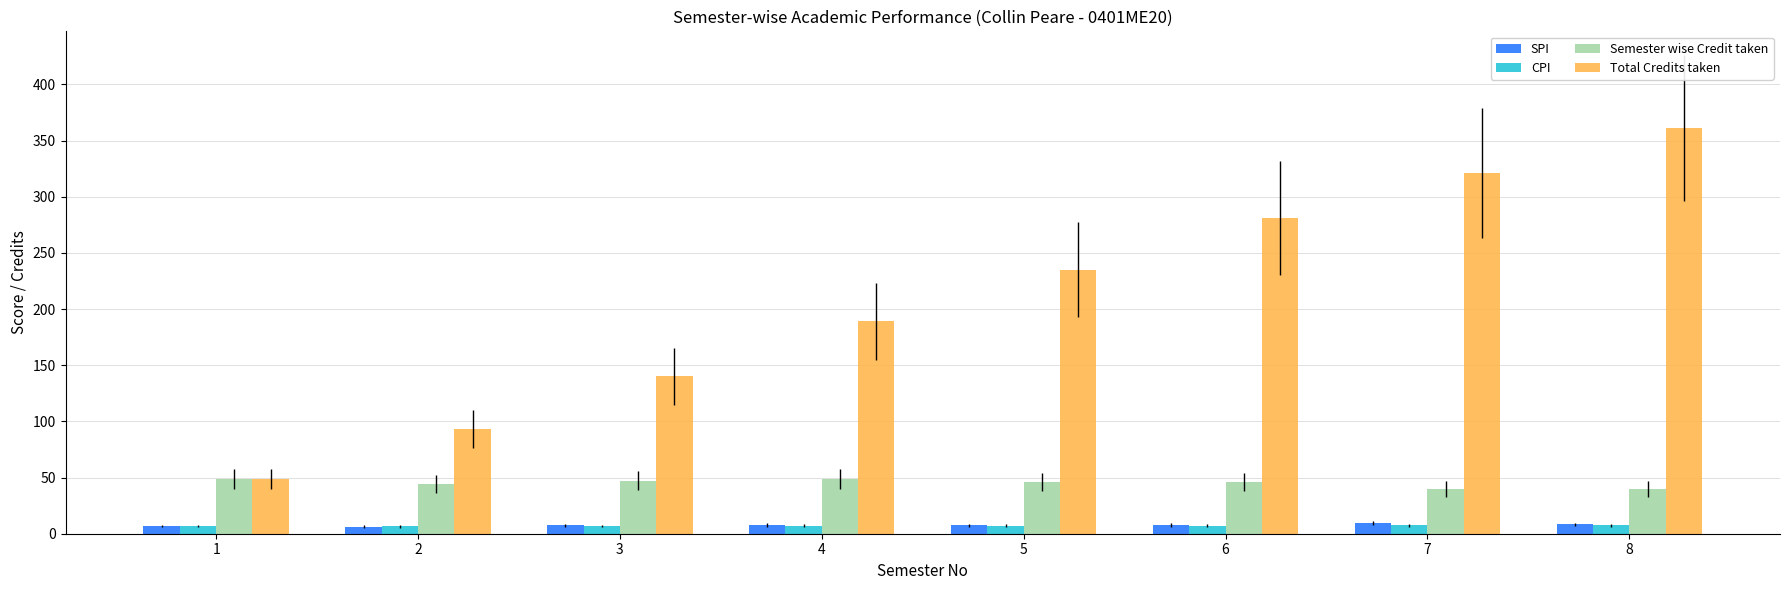

Which series changed the most between 2 and 4?

Total Credits taken